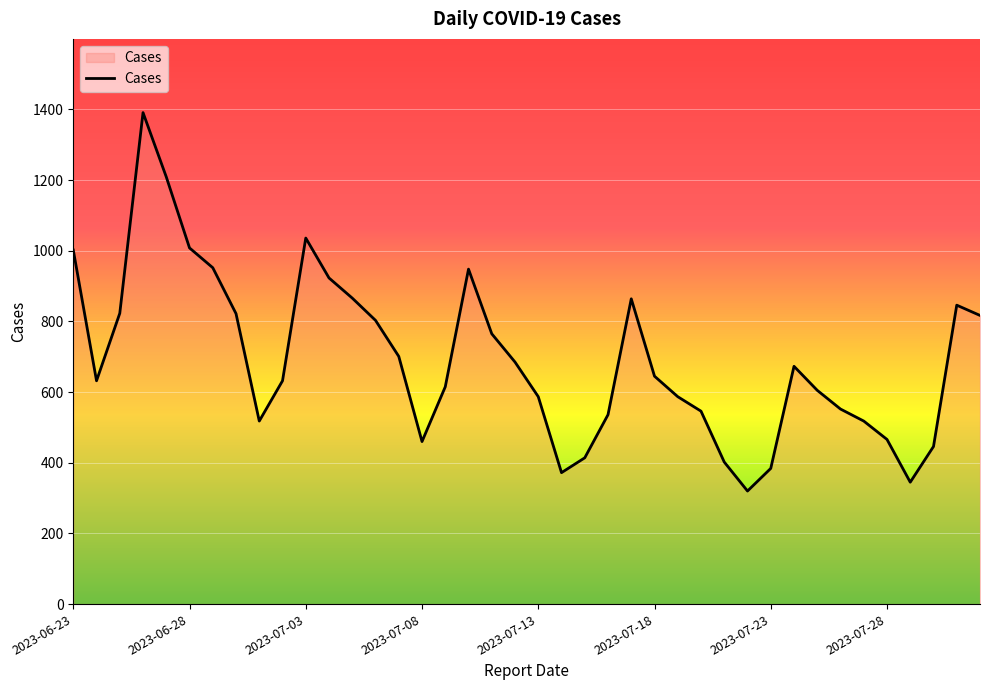

What is the greatest value displayed?

1391